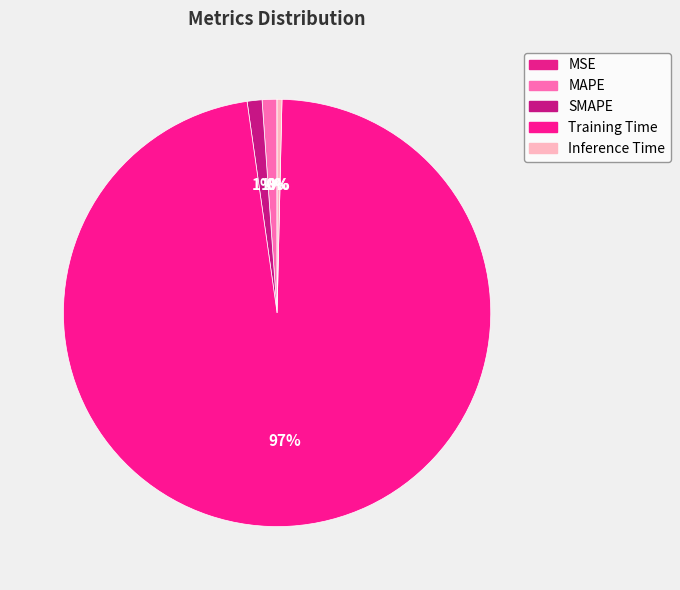

What is the largest slice in the pie chart?

Training Time